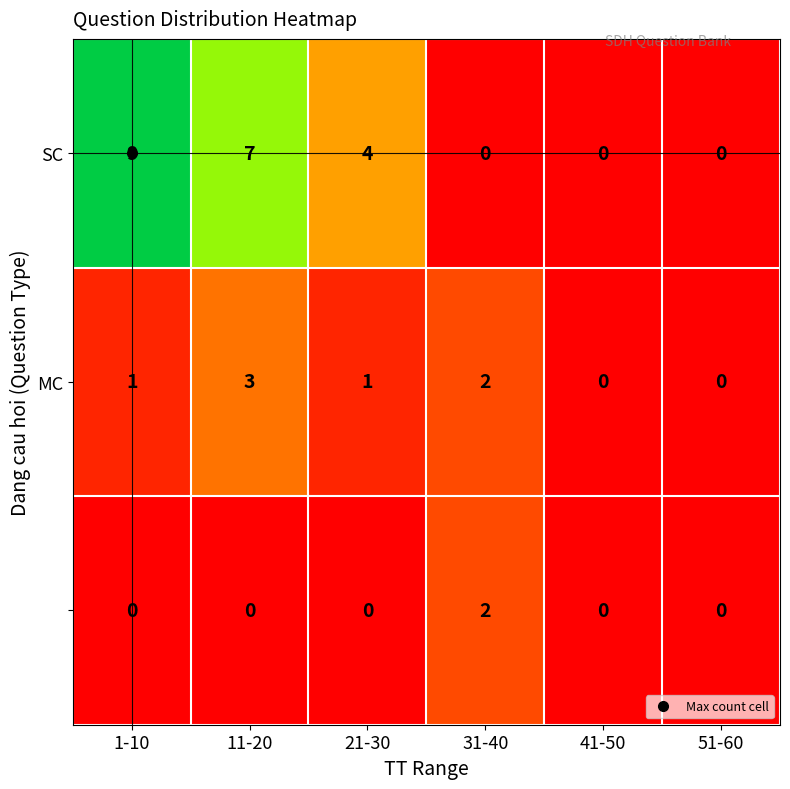

At which category does the chart reach its peak across all series?

1-10